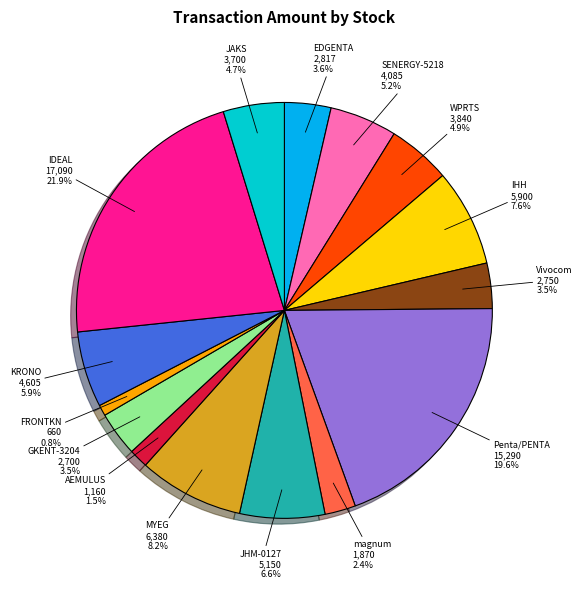

To the nearest percent, what is the difference between the MYEG and Vivocom slice percentages?

5%